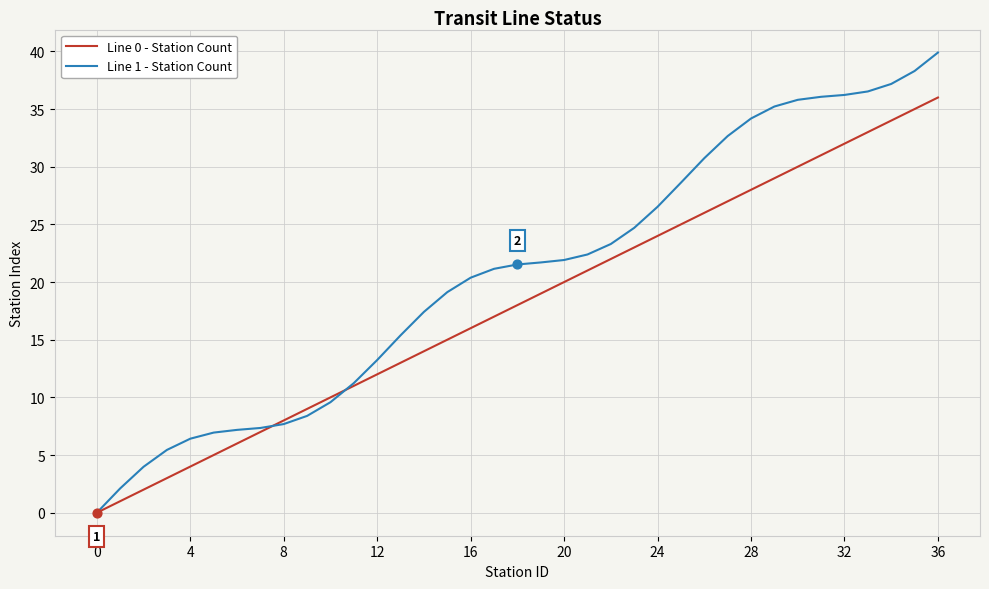

Which series has the largest total across all categories?

Line 1 - Station Count